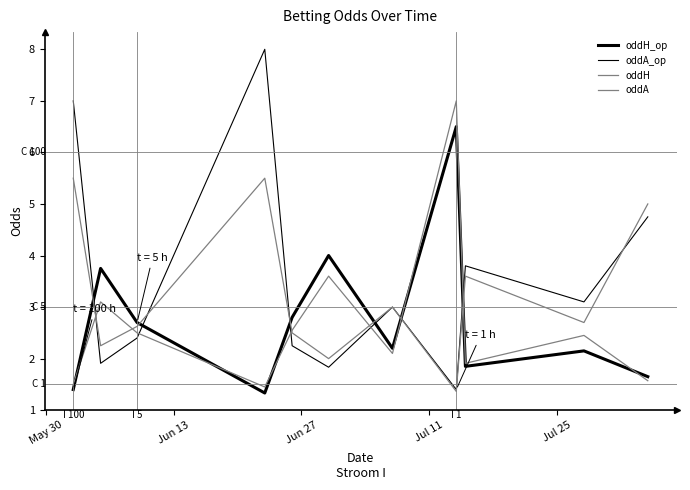

How many lines are shown in the chart?

4